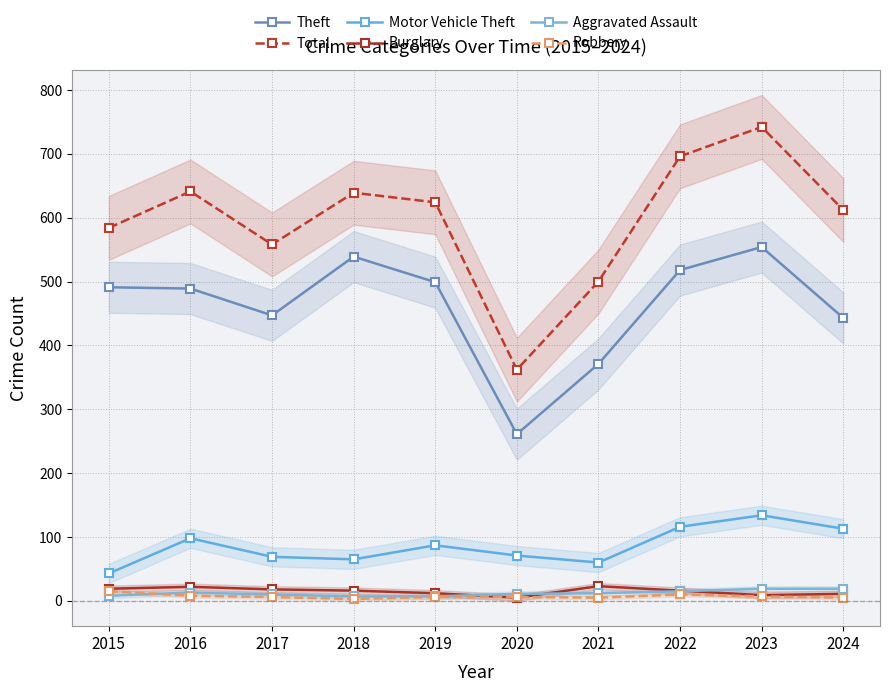

What is the difference between the Motor Vehicle Theft values at 2015 and 2017?

26